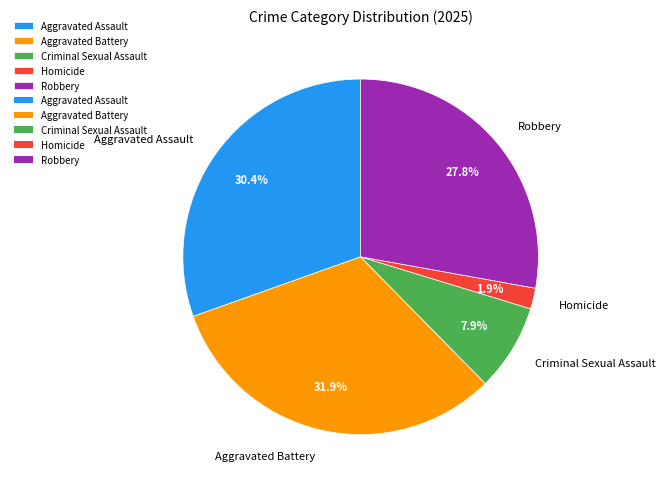

Which slice is the largest?

Aggravated Battery